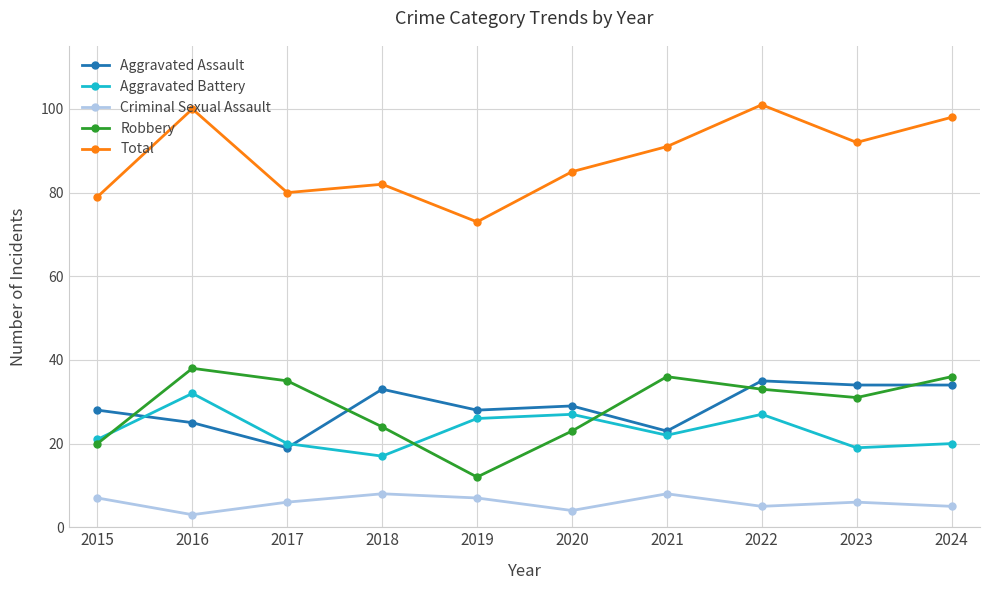

At which category does Robbery reach its first local valley?

2019